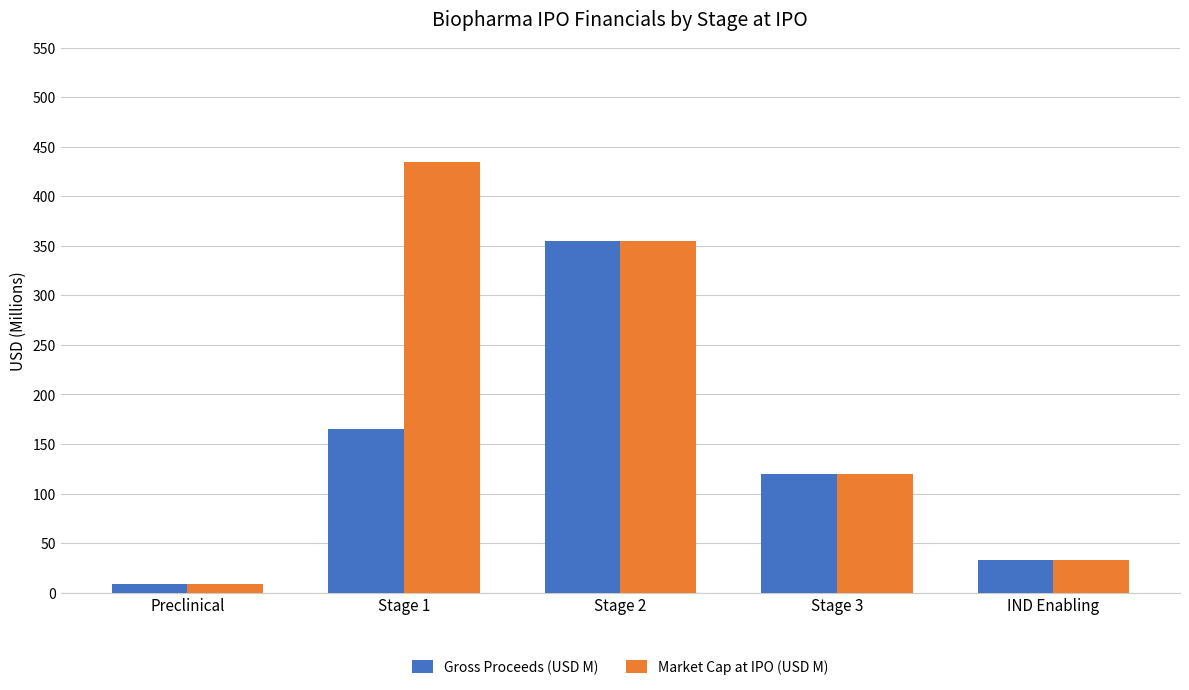

How many bars are there in each group?

2